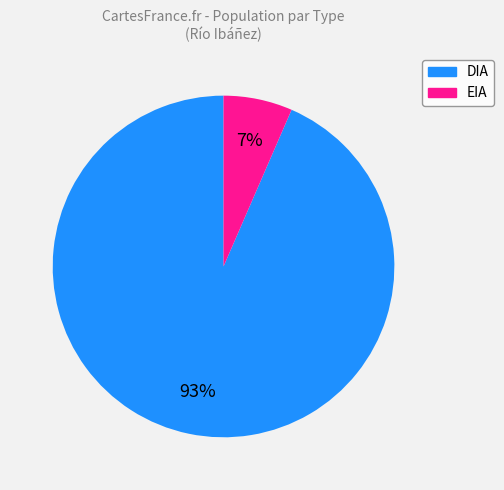

What percentage is the EIA slice, to the nearest percent?

7%